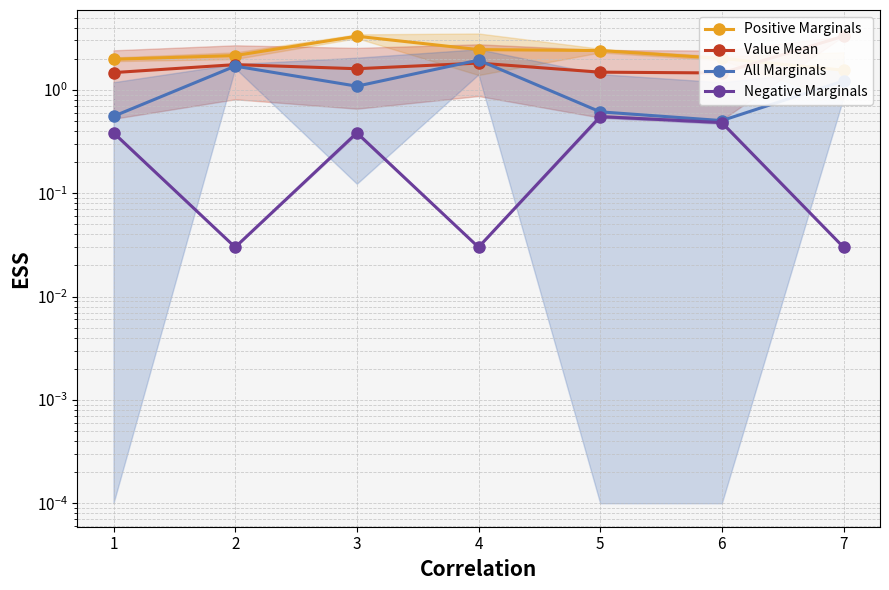

How many values in the Positive Marginals series are below 2?

2